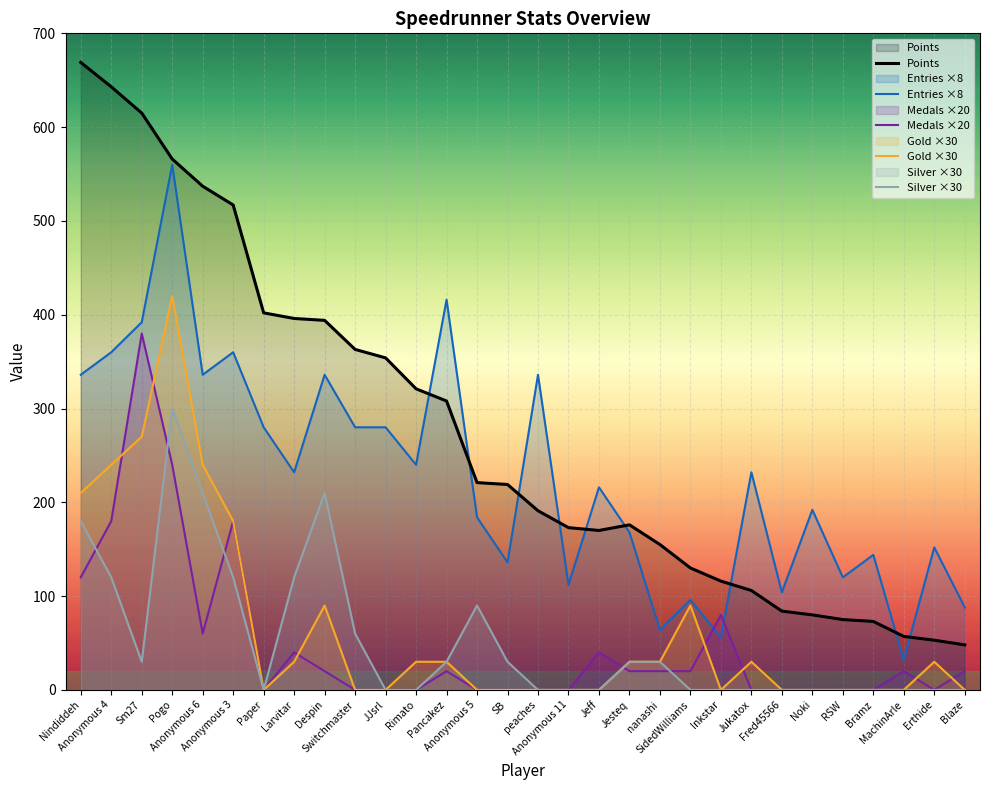

At how many categories does at least one series exceed 228?

15